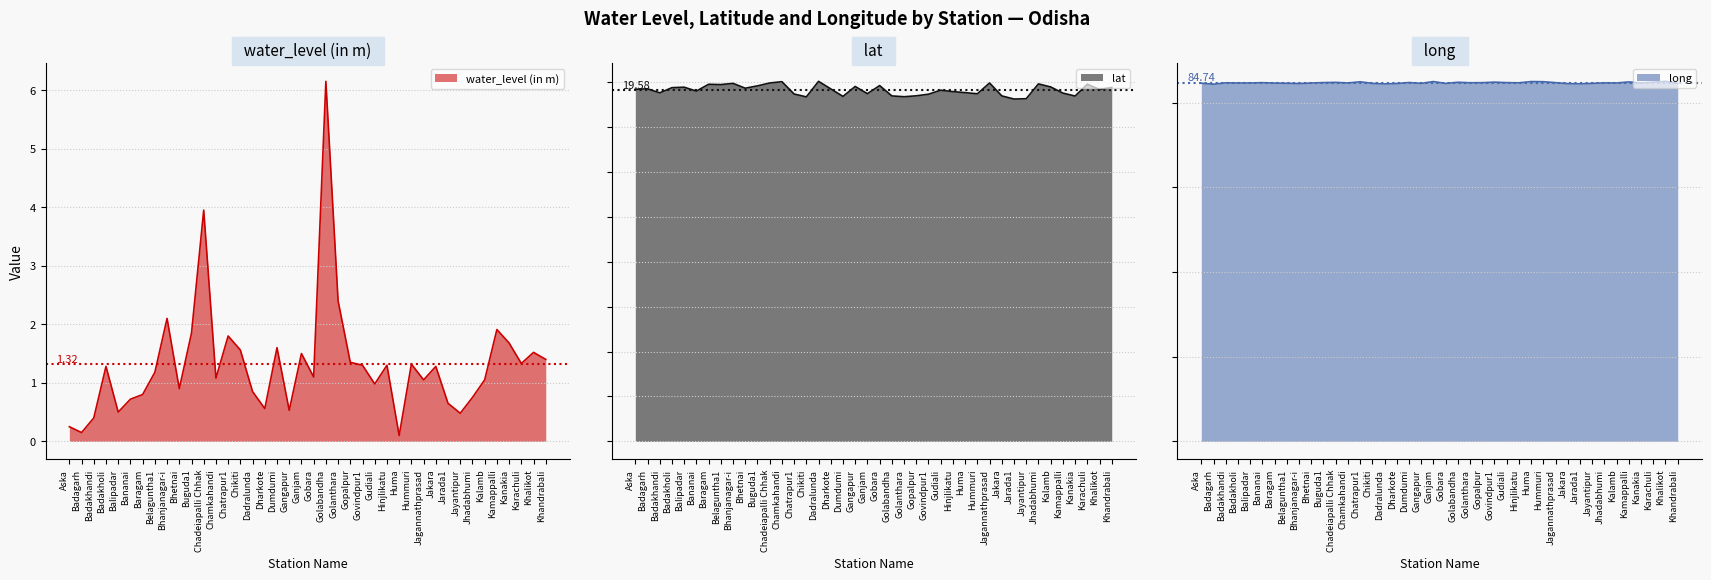

What is the difference between the maximum and second lowest values in the lat series?

1.0